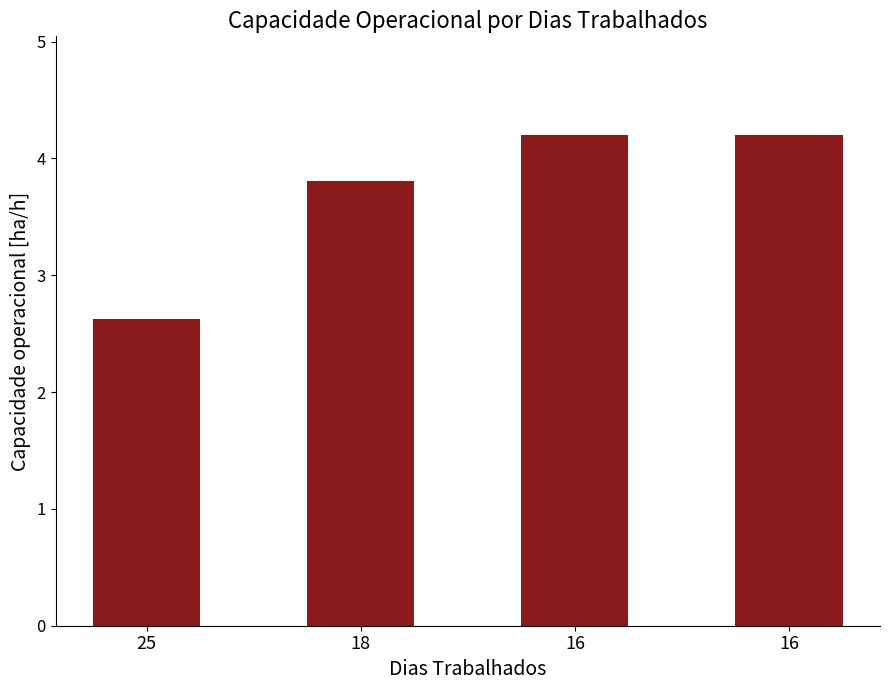

At which label is the value closest to 3?

25